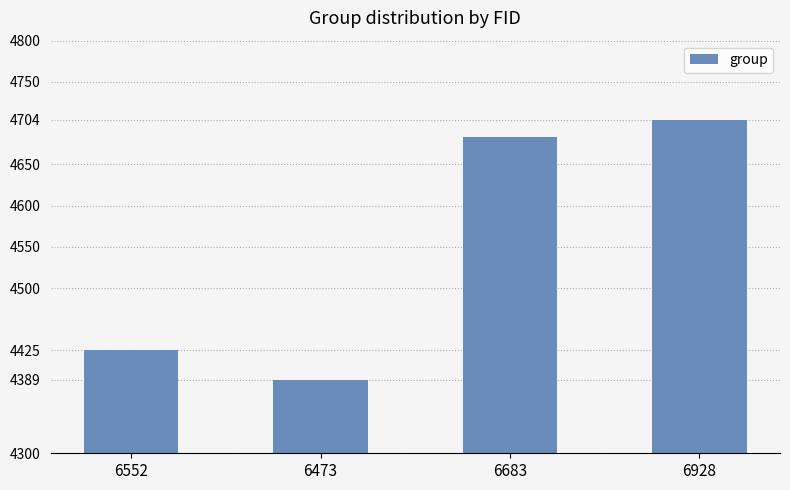

What is the label of the 3rd bar from the left?

6683